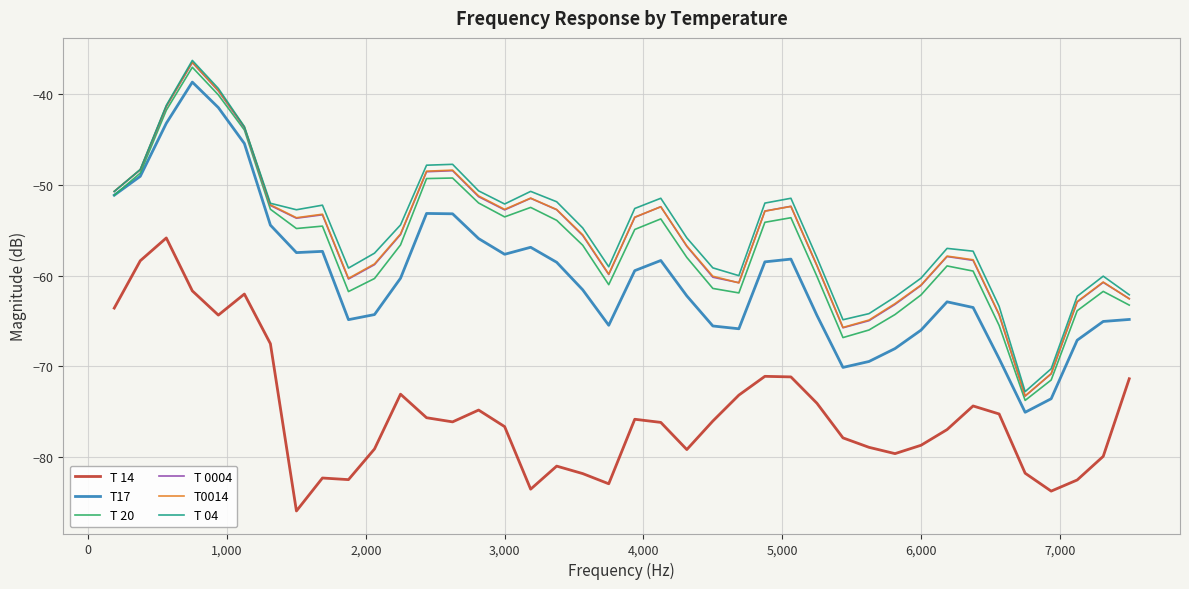

What is the lowest value of the T0014 series?

-73.2